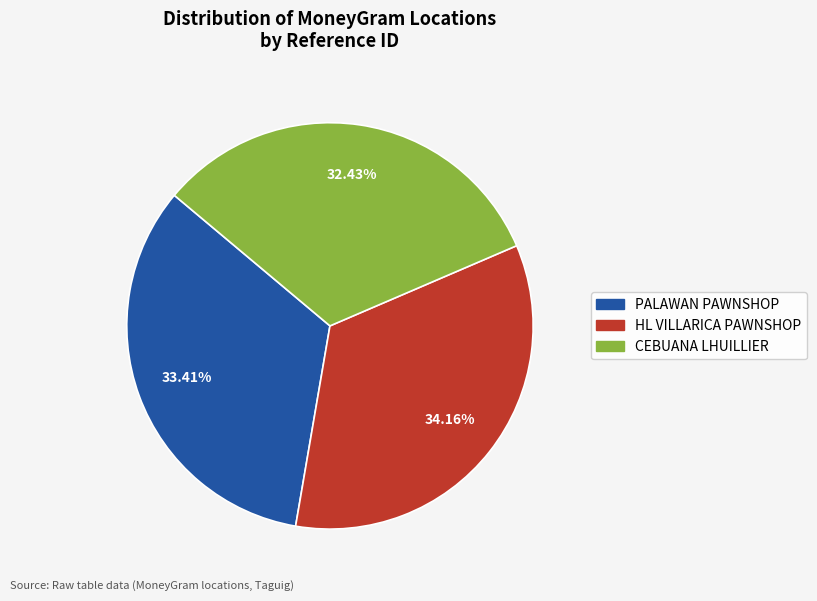

Which slice is the smallest?

CEBUANA LHUILLIER